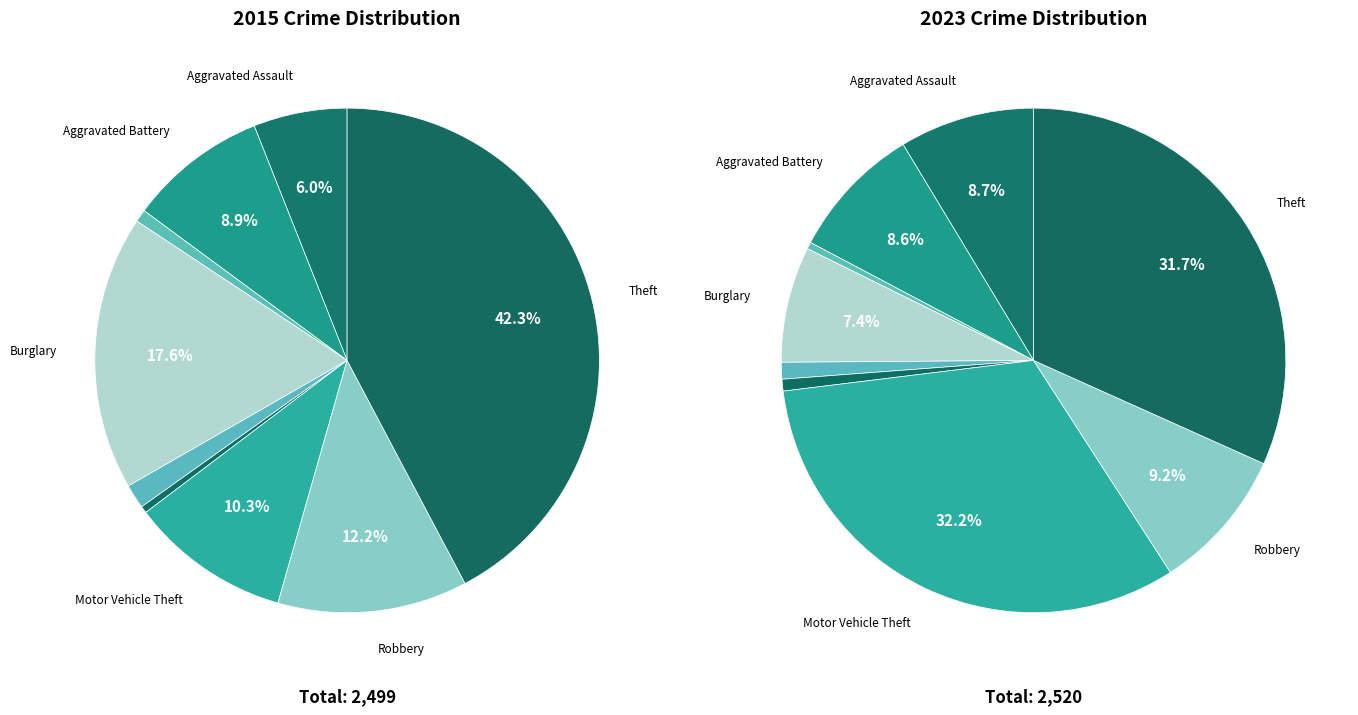

Is the sum of Homicide and Aggravated Assault greater than half?

No